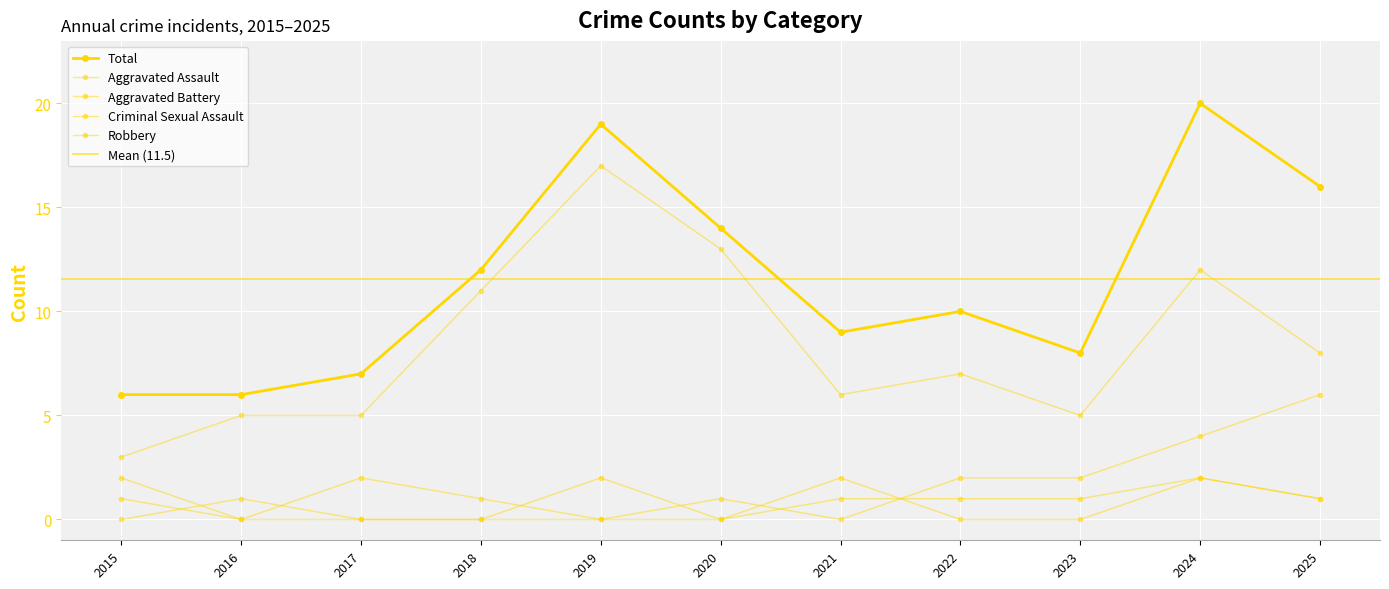

What is the sum of all Criminal Sexual Assault values?

6